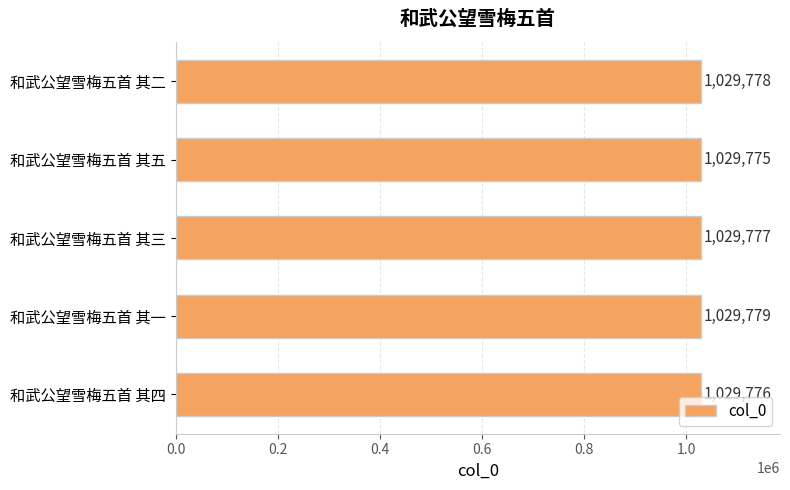

Is it true that the value at 和武公望雪梅五首 其二 is 1029778?

True